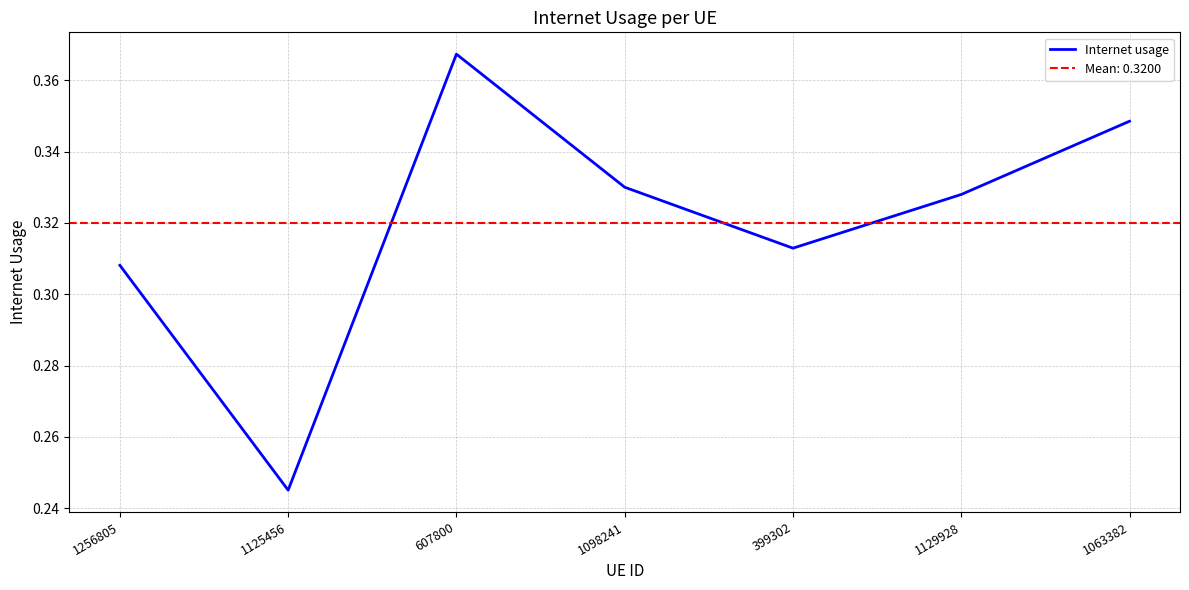

True or false: the data shows 0.3 at 1063382.

True